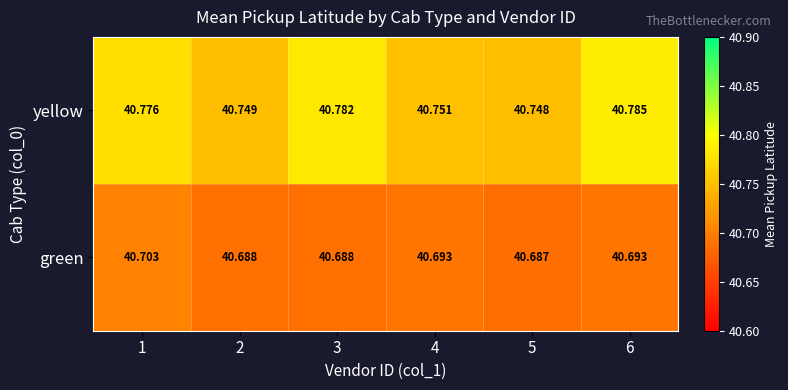

List the series in order of their peak value, lowest first.

green, yellow